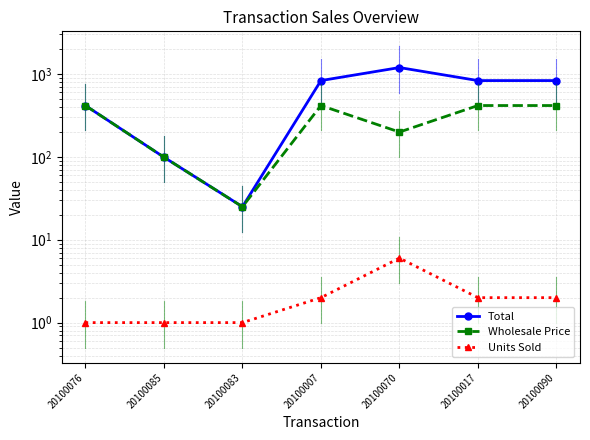

What position from the left is 20100085?

2